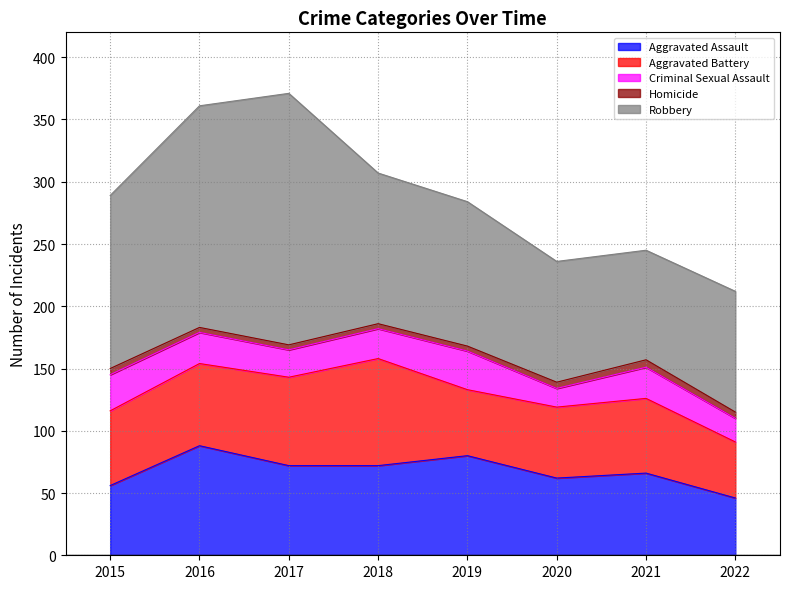

What is the sum of all Robbery values?

1038